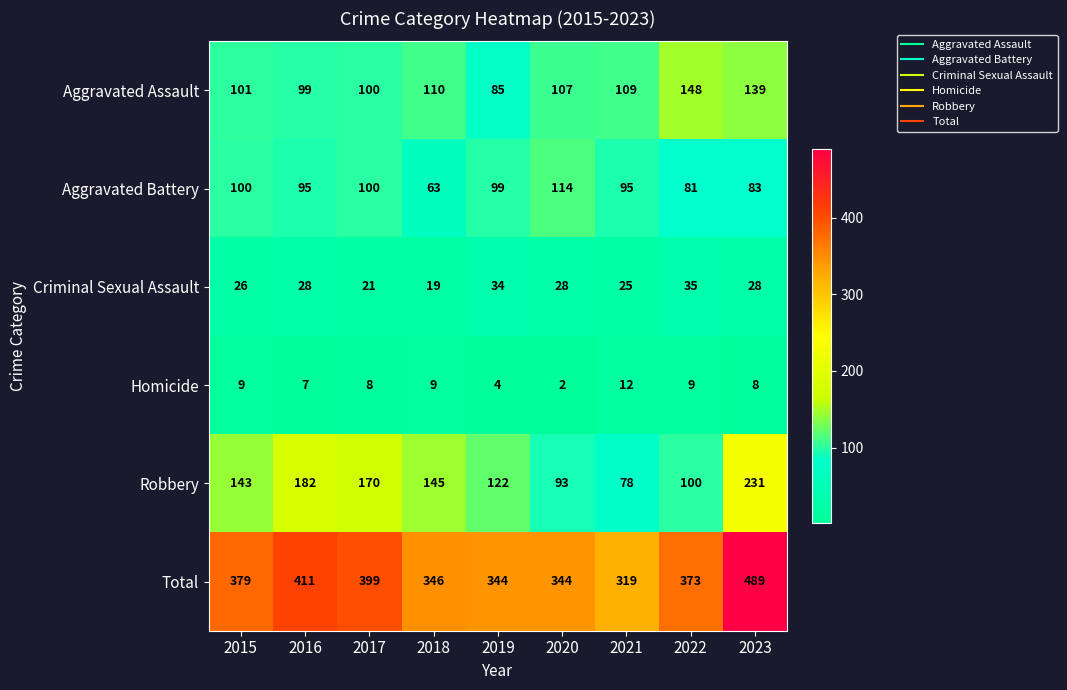

What is the sum of all Criminal Sexual Assault values?

244